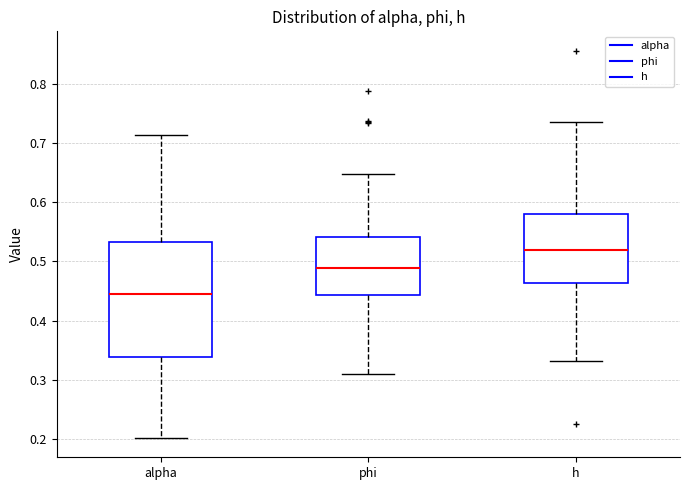

Where does the lower whisker of the box for phi end on the y-axis? The values are not printed on the chart, so give them approximately, as read against the axis.

0.31